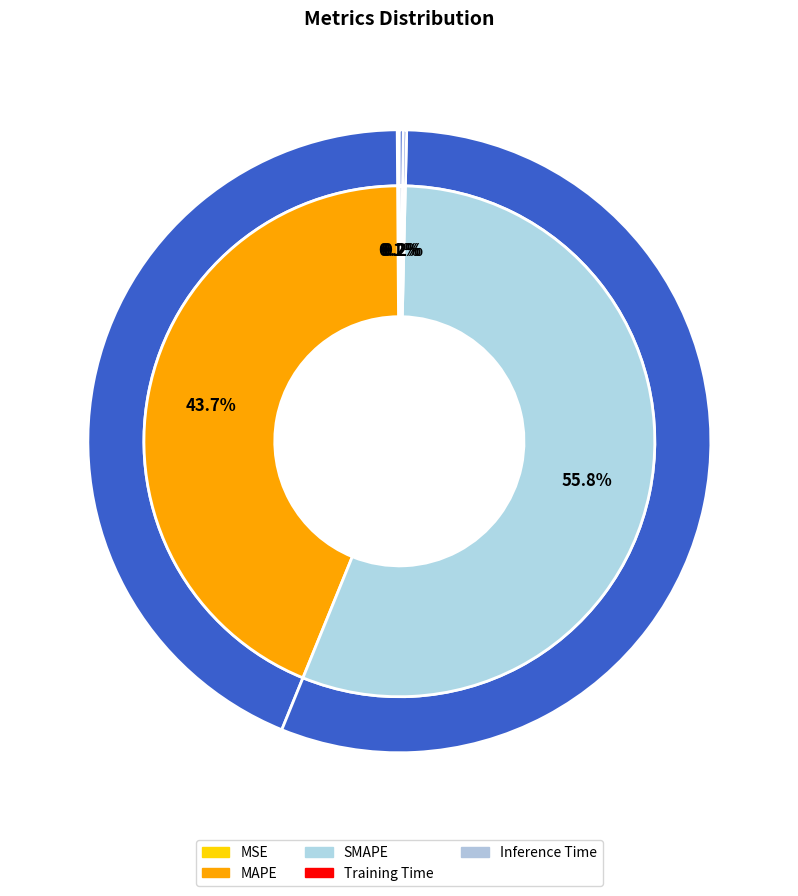

What is the total percentage of SMAPE and Training Time?

56.0%